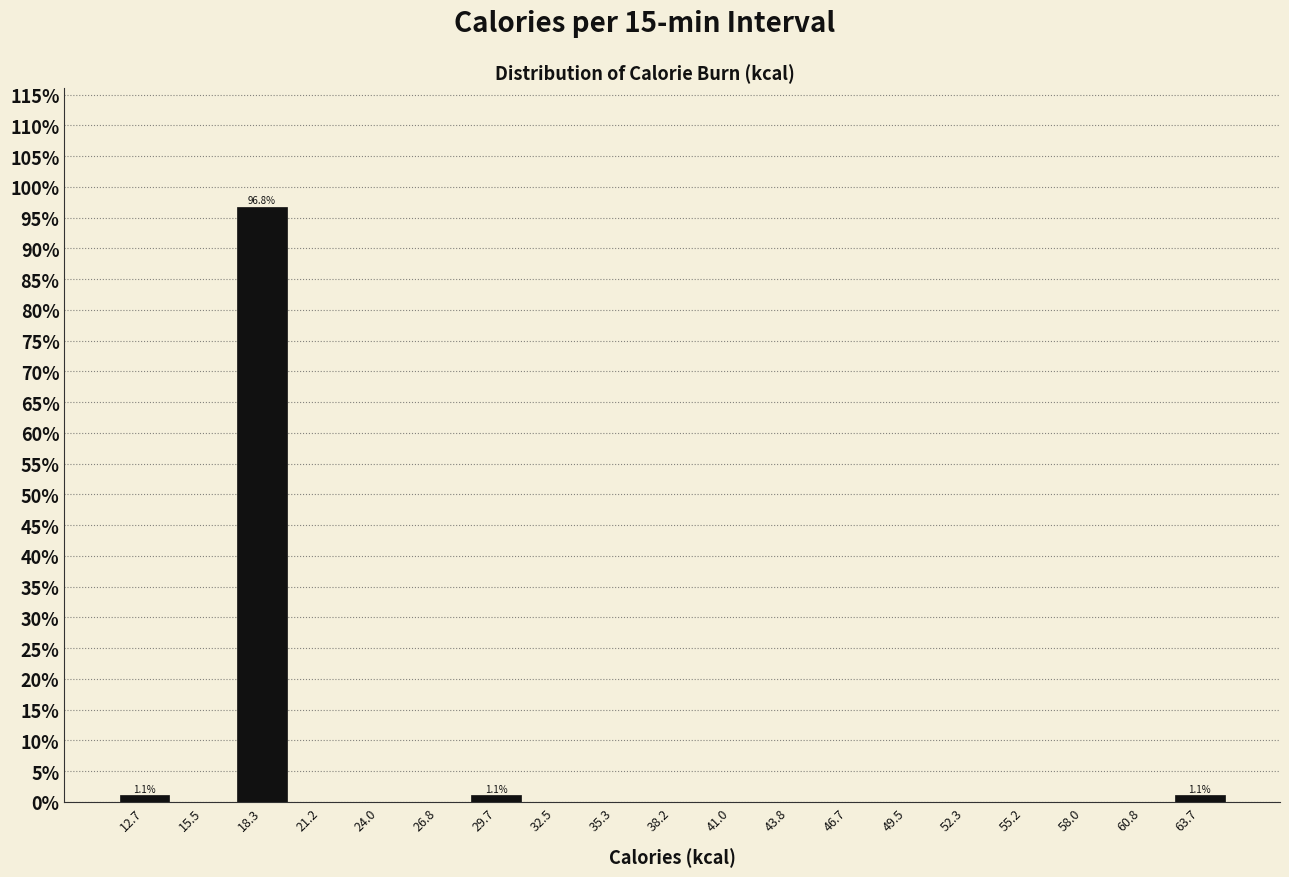

Which range on the x-axis has the tallest bar?

17.0 to 20.0